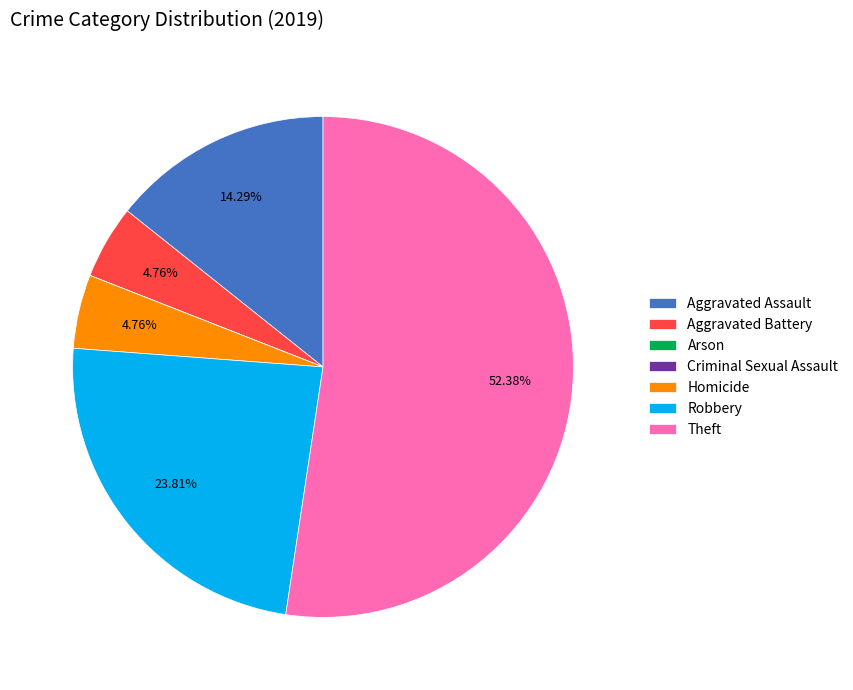

Which category has the biggest portion of the pie?

Theft